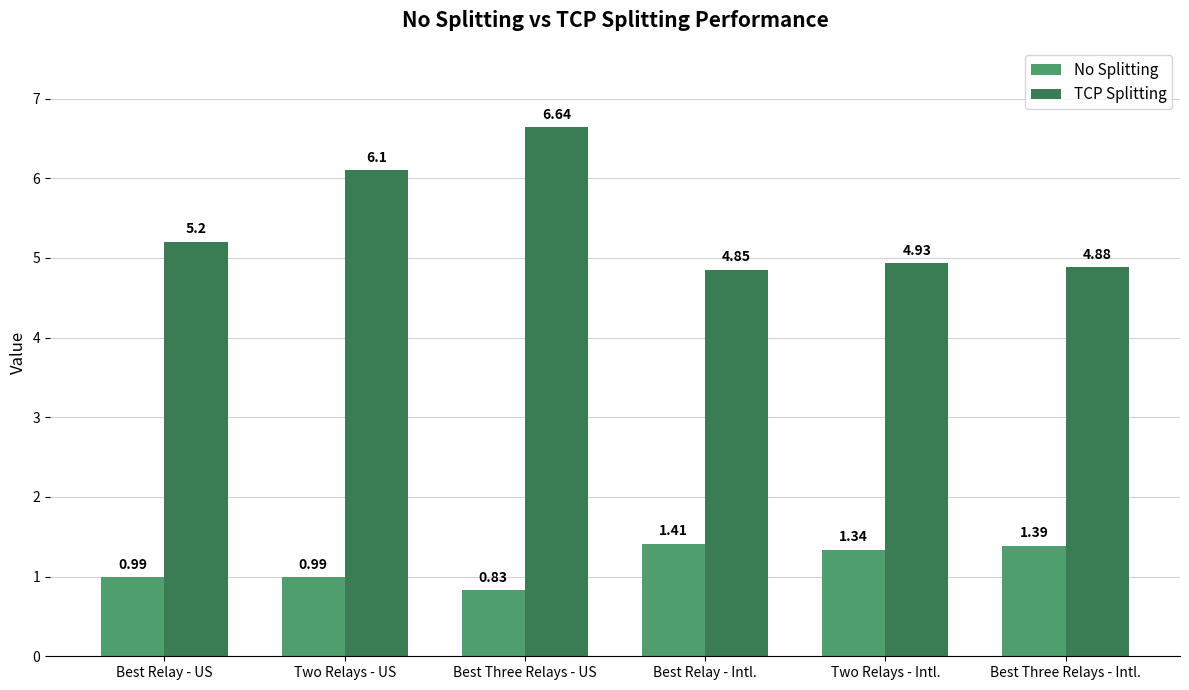

Where does the TCP Splitting series first go above 5?

Best Relay - US